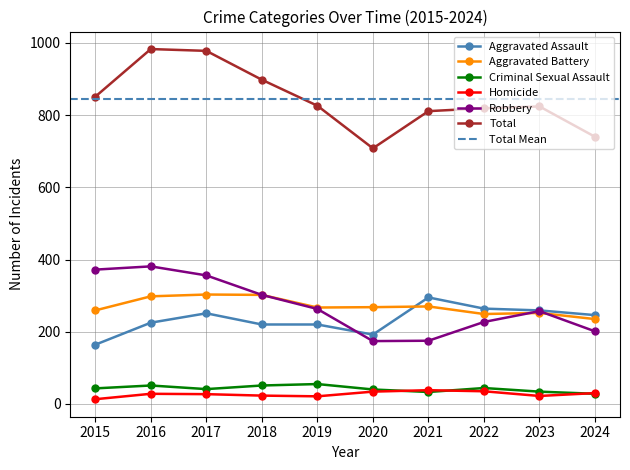

True or false: Homicide and Aggravated Battery cross at least once.

False